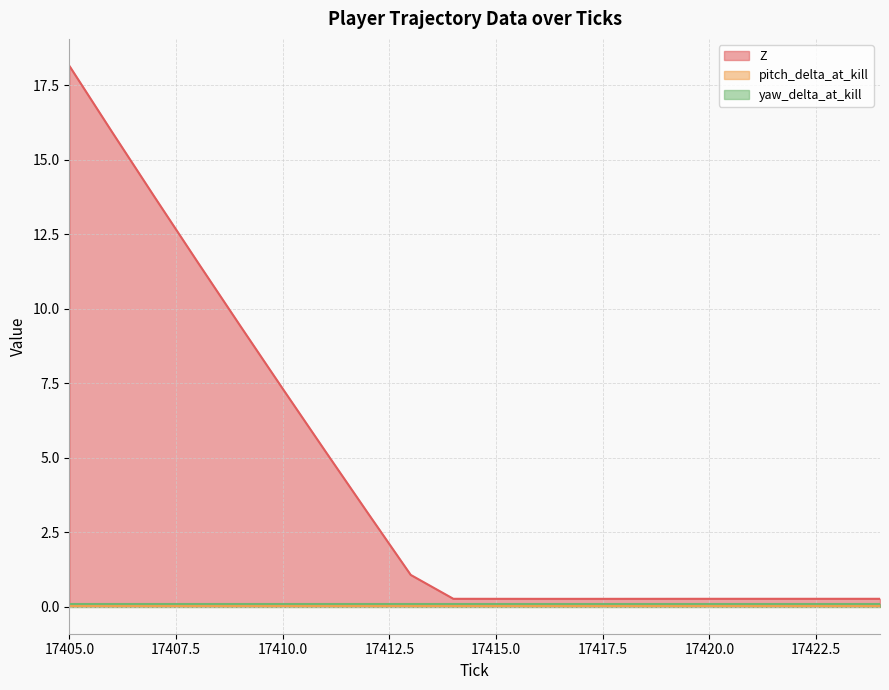

The pitch_delta_at_kill series shows 0.0 at 17407. True or false?

True